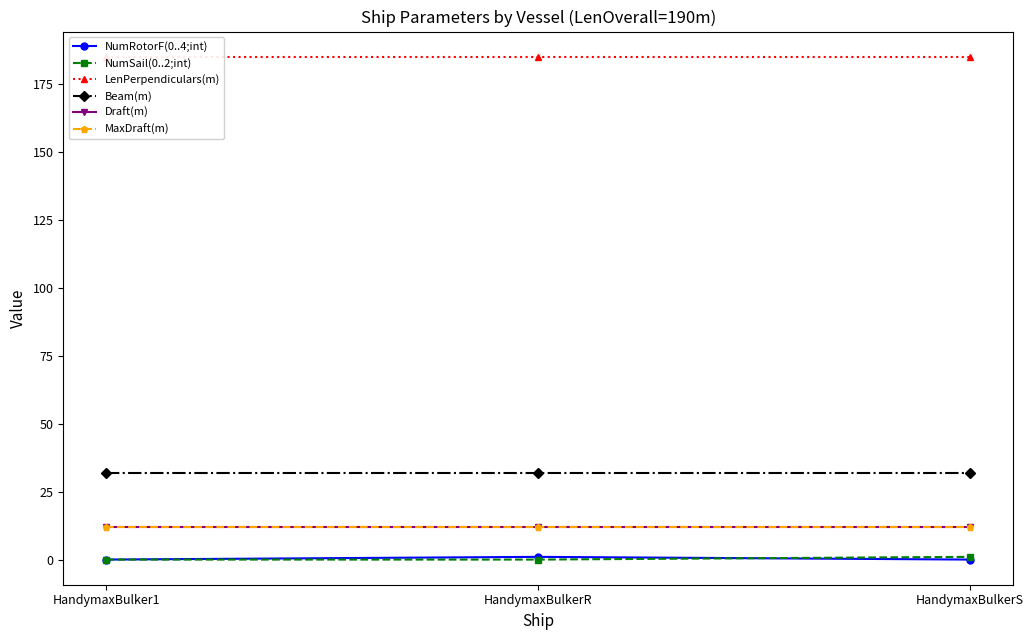

Between HandymaxBulkerR and HandymaxBulkerS, which series saw the biggest shift?

NumRotorF(0..4;int)